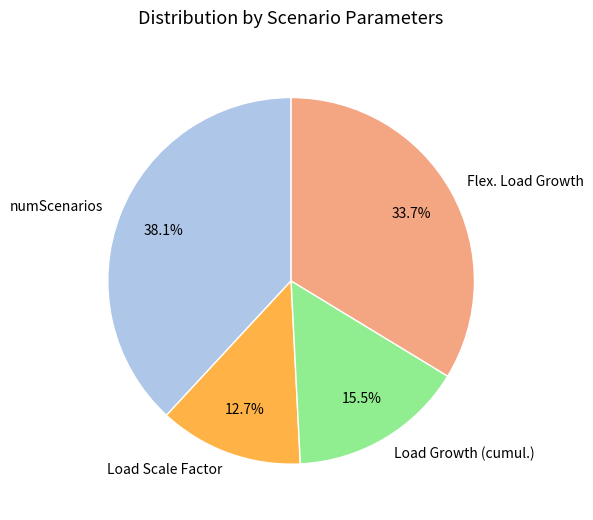

Does Flex. Load Growth account for over 50% of the chart?

No